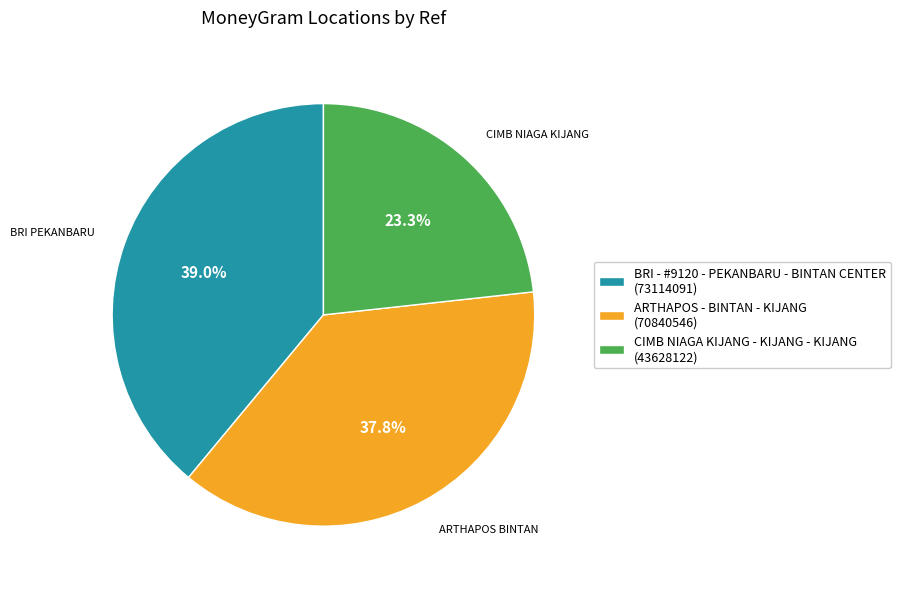

Approximately how many times larger is the value at BRI - #9120 - PEKANBARU - BINTAN CENTER compared to CIMB NIAGA KIJANG - KIJANG - KIJANG?

1.7